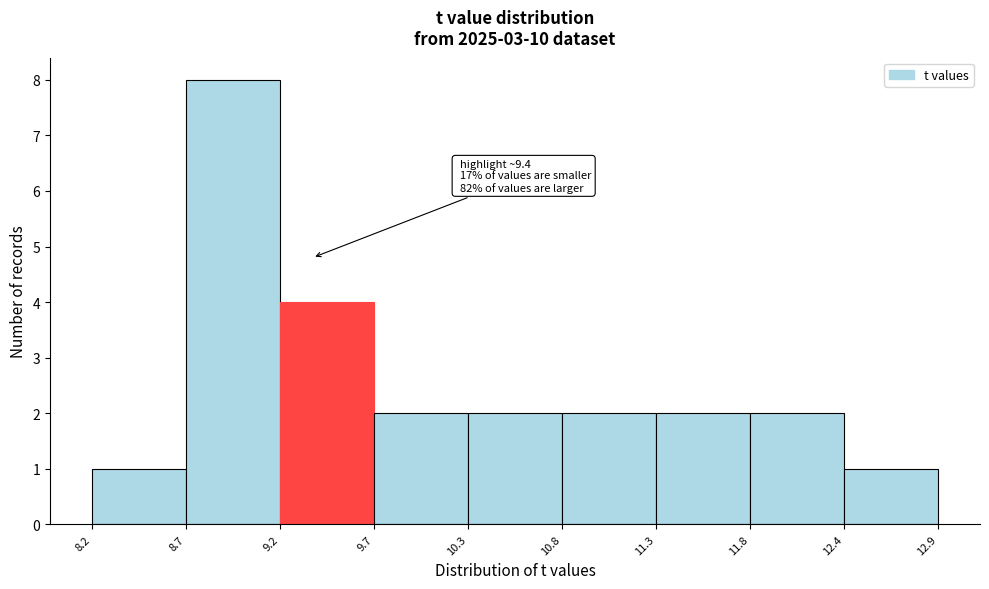

Over which range of the x-axis is the bar tallest?

8.7 to 9.2